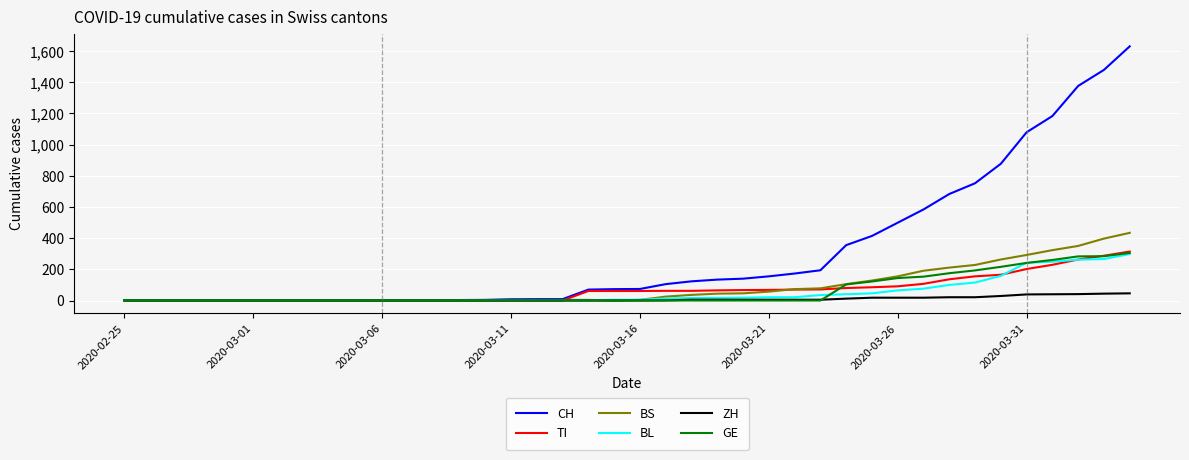

Which series has the largest total across all categories?

CH